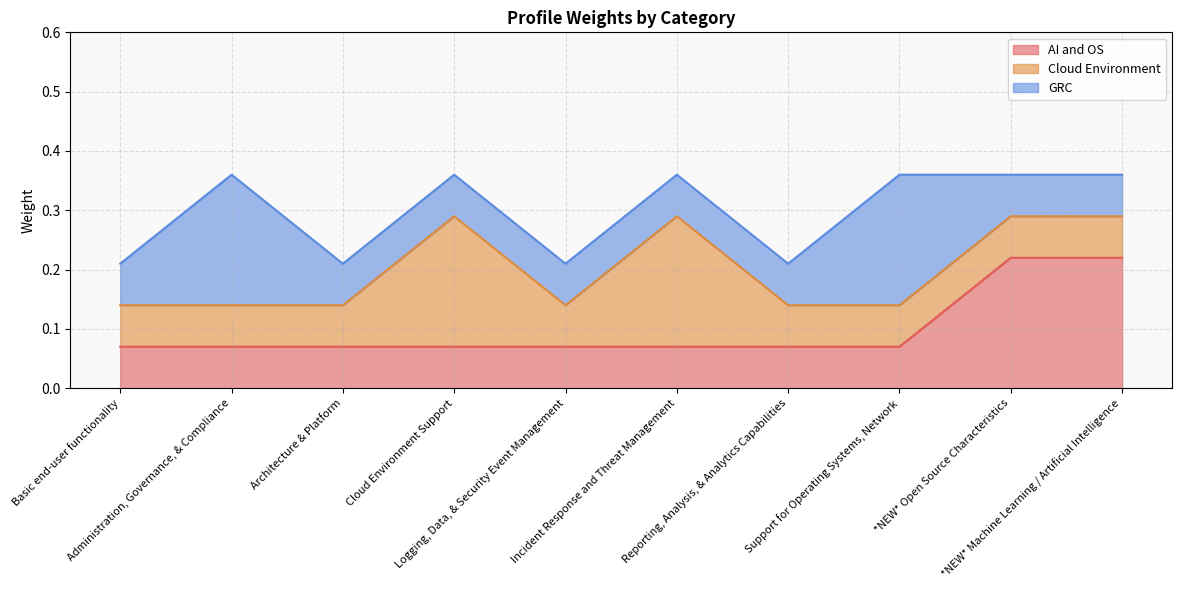

Reading left to right, extract all data points from this chart.

AI and OS: Basic end-user functionality=0.1	Administration, Governance, & Compliance=0.1	Architecture & Platform=0.1	Cloud Environment Support=0.1	Logging, Data, & Security Event Management=0.1	Incident Response and Threat Management=0.1	Reporting, Analysis, & Analytics Capabilities=0.1	Support for Operating Systems, Network=0.1	*NEW* Open Source Characteristics=0.2	*NEW* Machine Learning / Artificial Intelligence=0.2
Cloud Environment: Basic end-user functionality=0.1	Administration, Governance, & Compliance=0.1	Architecture & Platform=0.1	Cloud Environment Support=0.2	Logging, Data, & Security Event Management=0.1	Incident Response and Threat Management=0.2	Reporting, Analysis, & Analytics Capabilities=0.1	Support for Operating Systems, Network=0.1	*NEW* Open Source Characteristics=0.1	*NEW* Machine Learning / Artificial Intelligence=0.1
GRC: Basic end-user functionality=0.1	Administration, Governance, & Compliance=0.2	Architecture & Platform=0.1	Cloud Environment Support=0.1	Logging, Data, & Security Event Management=0.1	Incident Response and Threat Management=0.1	Reporting, Analysis, & Analytics Capabilities=0.1	Support for Operating Systems, Network=0.2	*NEW* Open Source Characteristics=0.1	*NEW* Machine Learning / Artificial Intelligence=0.1